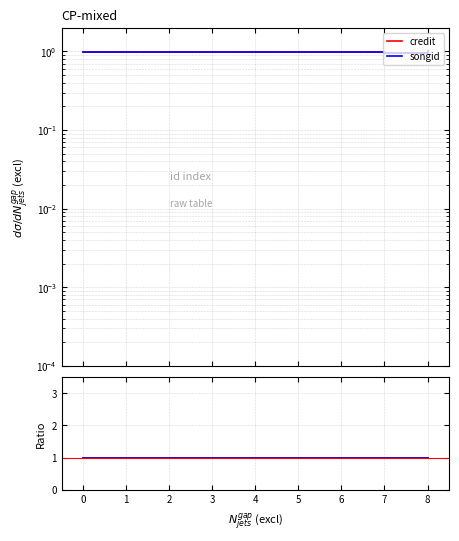

True or false: credit and songid intersect in this chart.

False